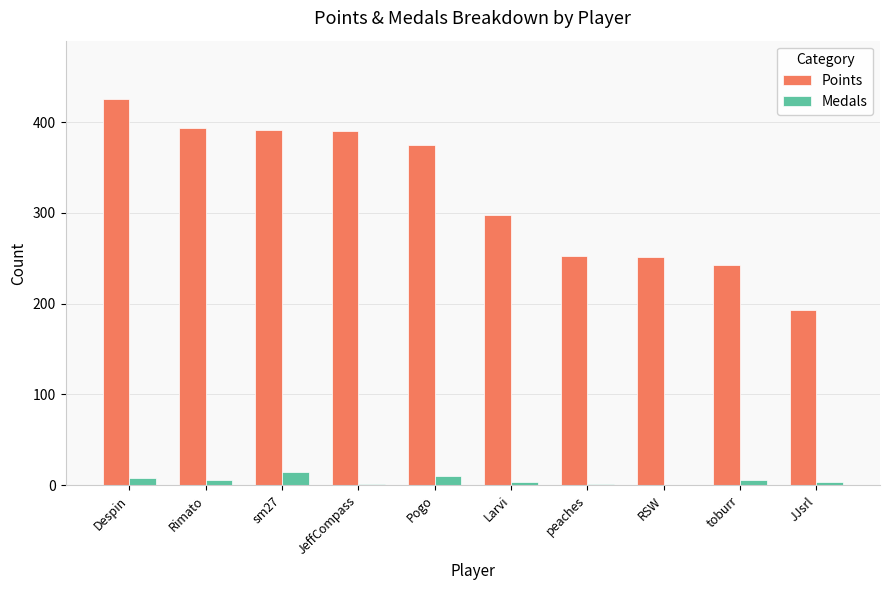

Is it true that Points equals 216 at sm27?

False